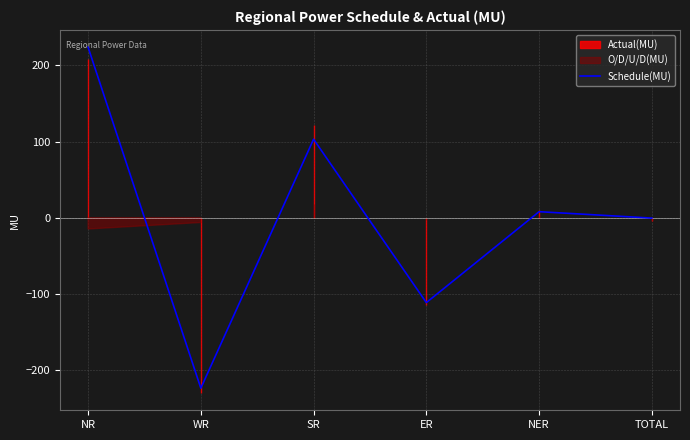

Which has a higher value, WR or SR?

SR